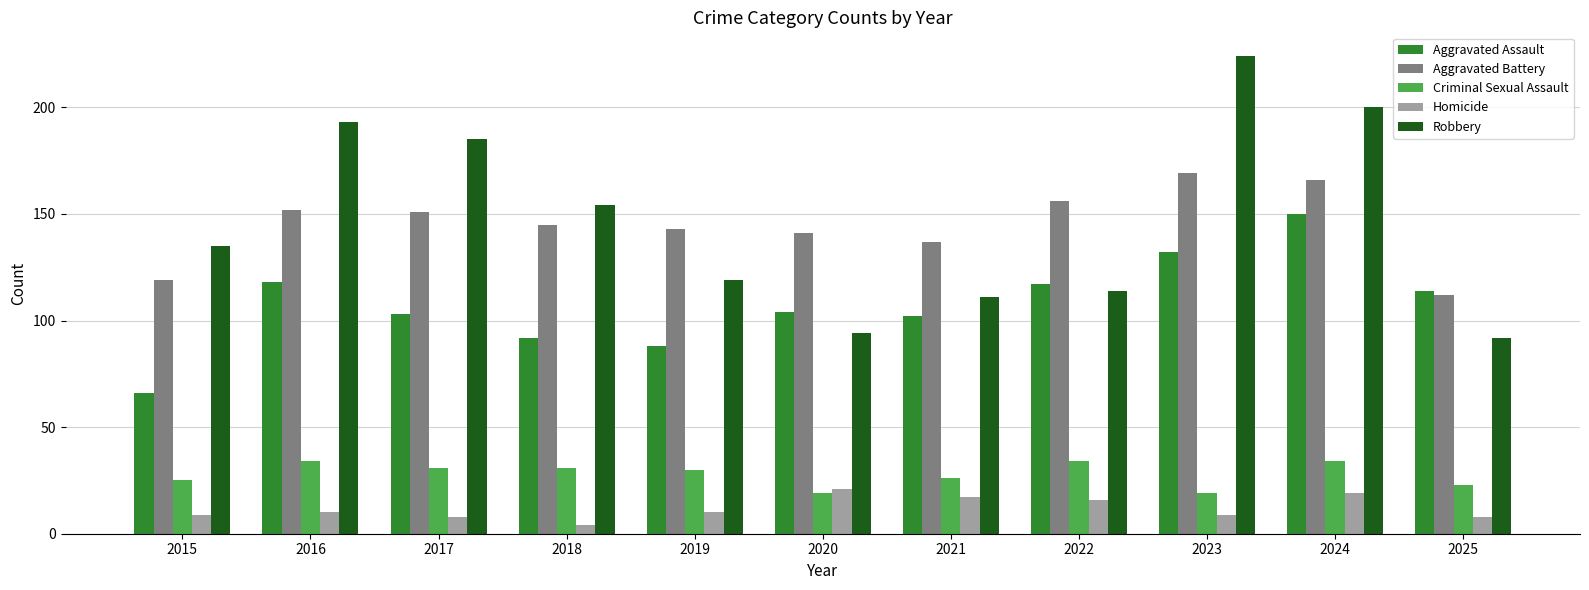

Which series has the largest total across all categories?

Robbery